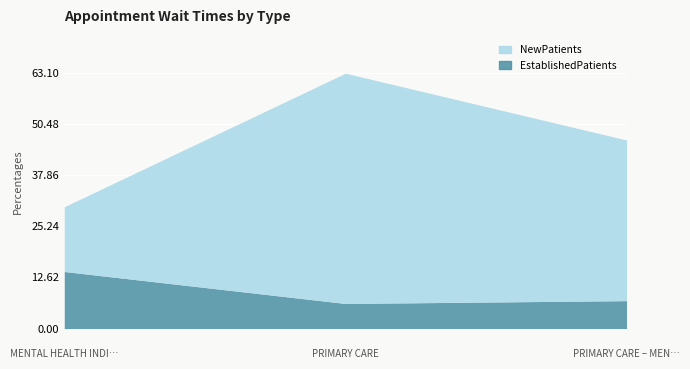

What position from the right is MENTAL HEALTH INDIVIDUAL?

3